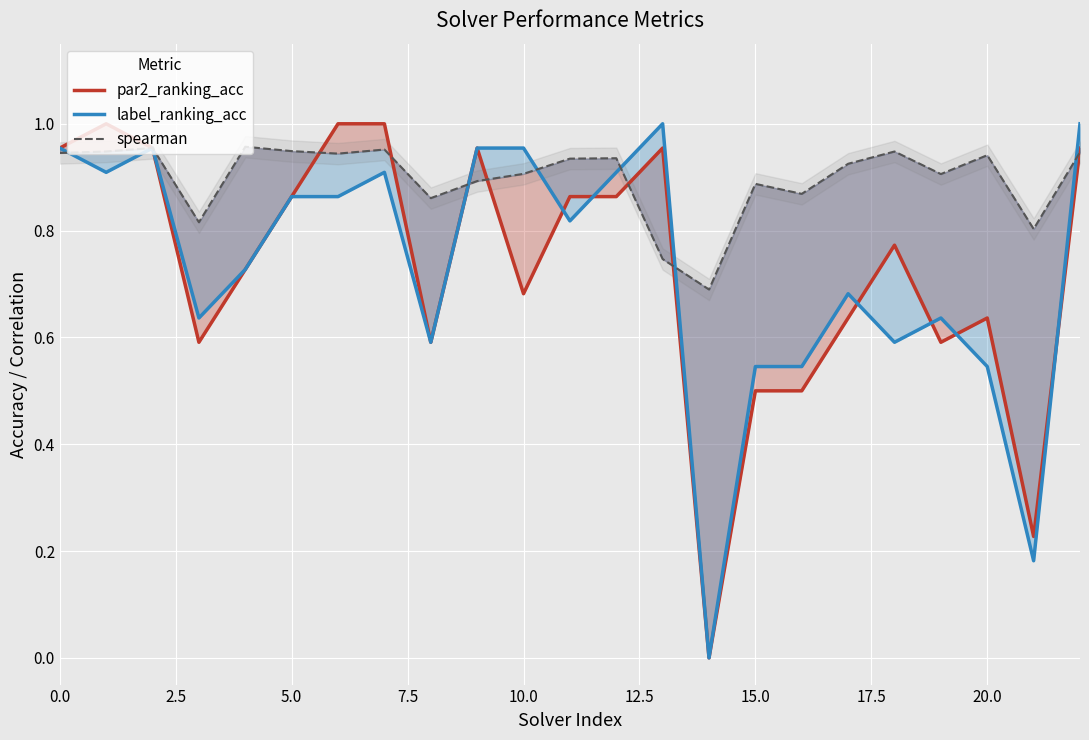

How many intersections are there between spearman and par2_ranking_acc?

8